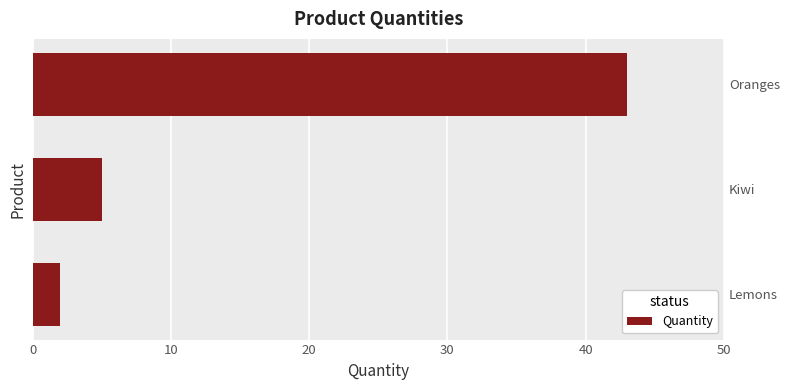

Where is the data nearest to the value 22?

Kiwi